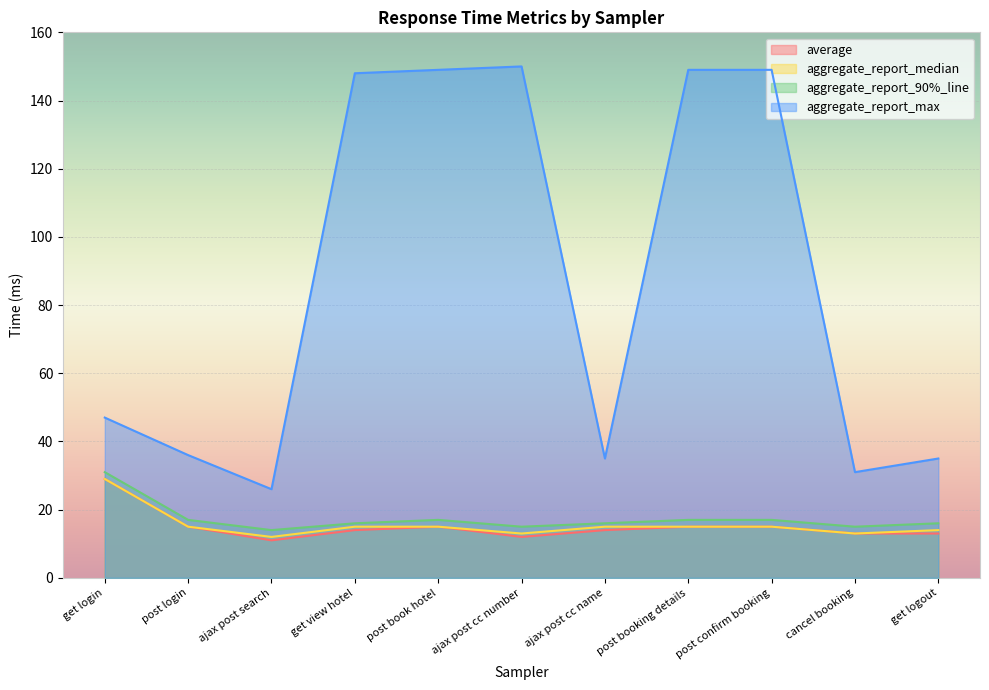

True or false: average and aggregate_report_90%_line intersect in this chart.

False